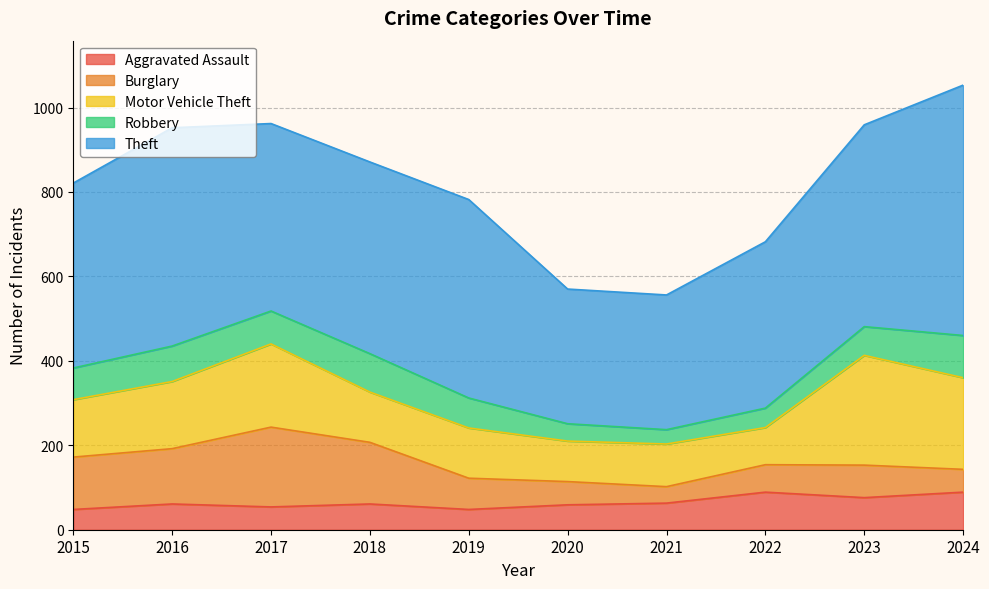

Reading left to right, what are all the values shown in this chart?

Aggravated Assault: 48	61	54	61	48	59	63	89	76	89
Burglary: 124	131	189	146	74	55	39	65	77	54
Motor Vehicle Theft: 136	159	197	119	119	96	101	88	260	217
Robbery: 75	84	78	91	71	41	34	46	68	100
Theft: 438	517	444	454	470	319	319	394	478	593